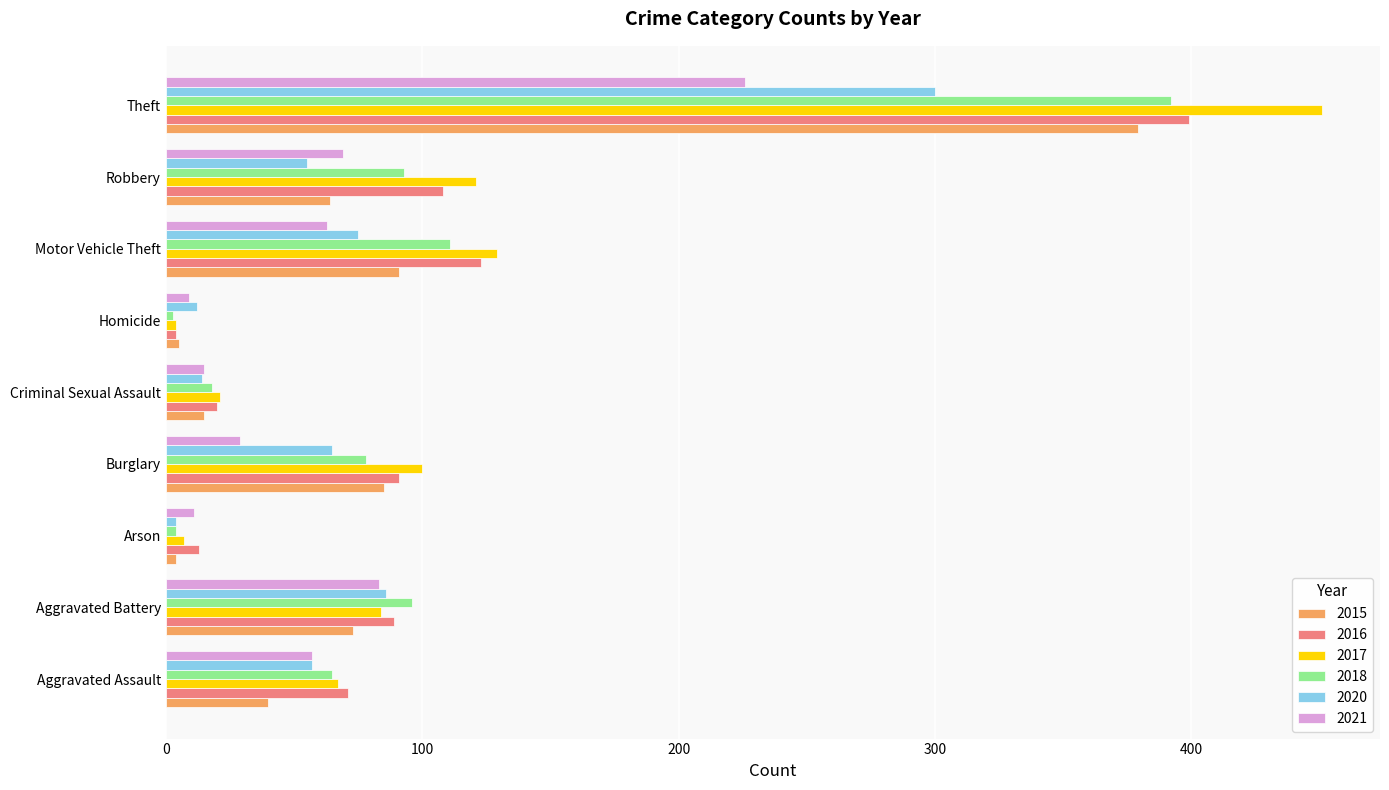

Which series changed the most between Aggravated Battery and Burglary?

2021